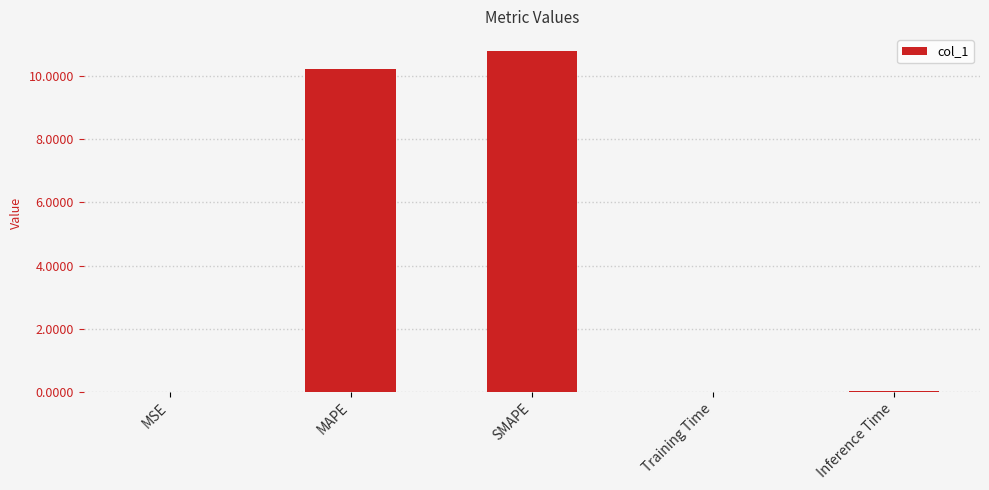

What is the sum of all values?

21.0